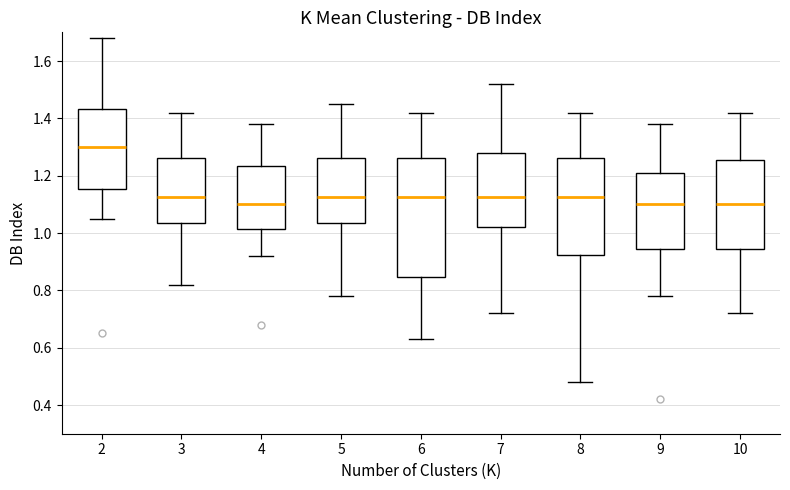

Comparing the boxes themselves (not the whiskers), which one is the tallest?

6